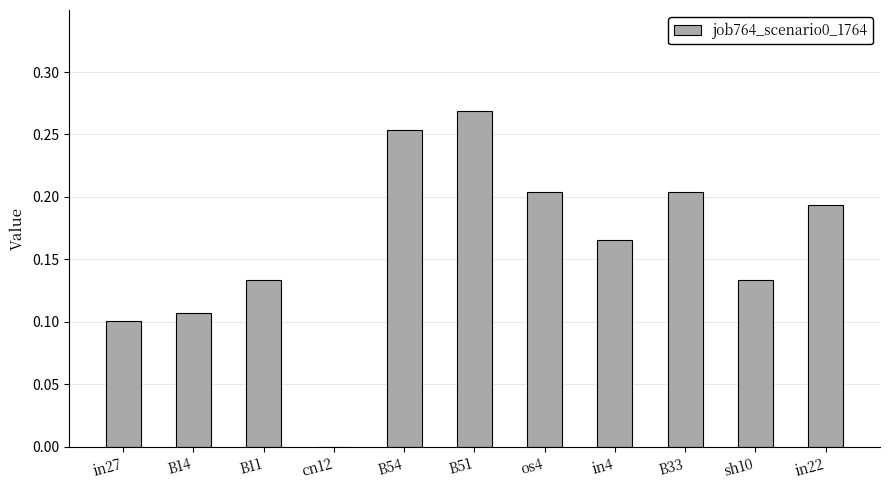

What is the sum of all values?

1.8